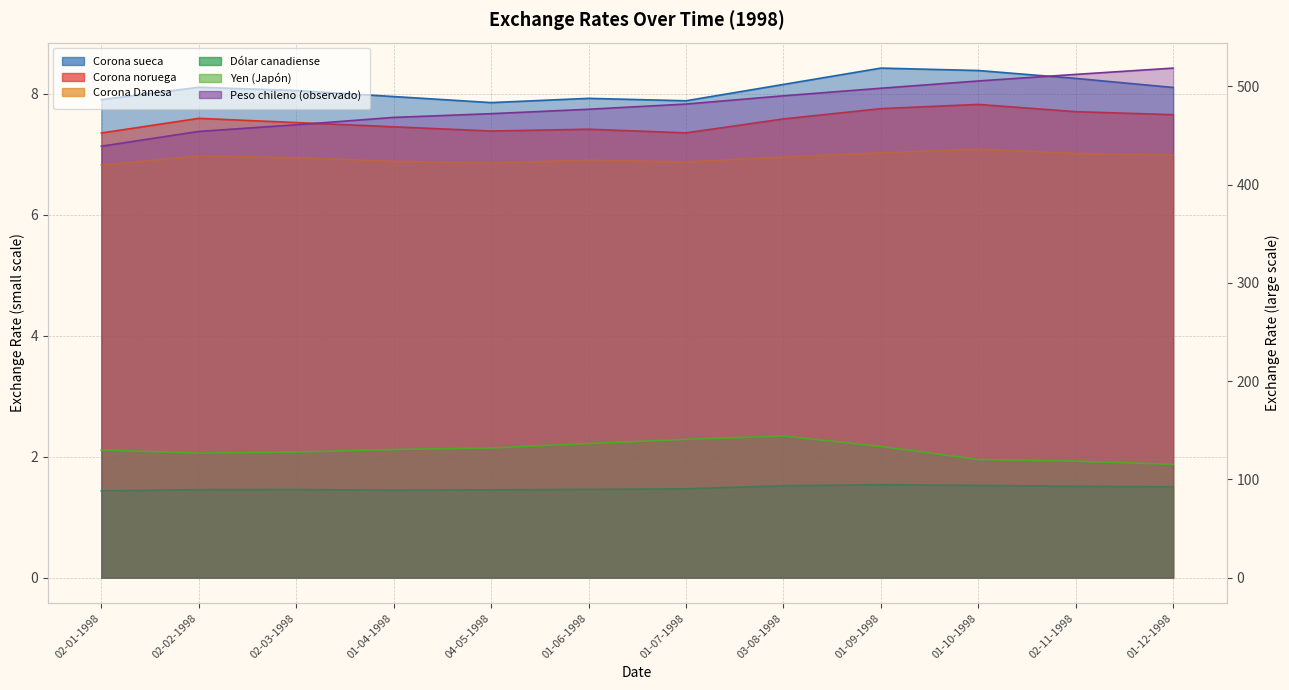

What is the minimum value for Corona noruega?

7.3